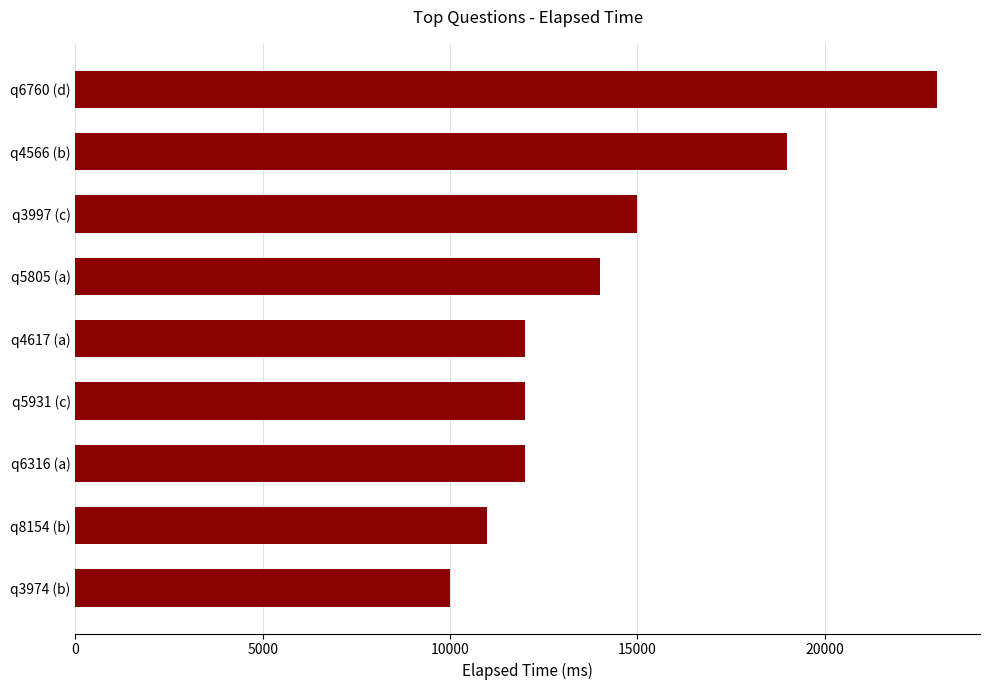

Approximately how many times larger is the value at q8154 (b) compared to q3974 (b)?

1.1